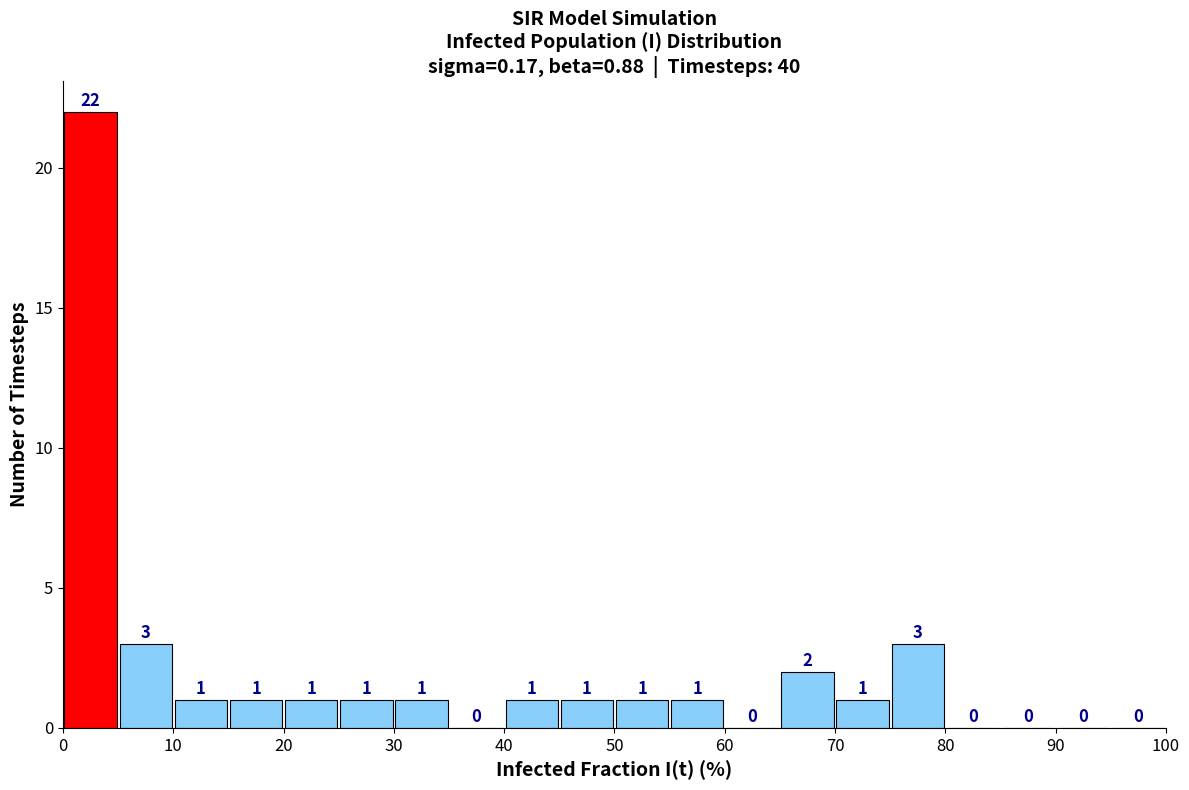

Reading left to right, list every bar in this chart as the range it spans on the x-axis followed by its height.

0 to 5: 22
5 to 10: 3
10 to 15: 1
15 to 20: 1
20 to 25: 1
25 to 30: 1
30 to 35: 1
35 to 40: 0
40 to 45: 1
45 to 50: 1
50 to 55: 1
55 to 60: 1
60 to 65: 0
65 to 70: 2
70 to 75: 1
75 to 80: 3
80 to 85: 0
85 to 90: 0
90 to 95: 0
95 to 100: 0